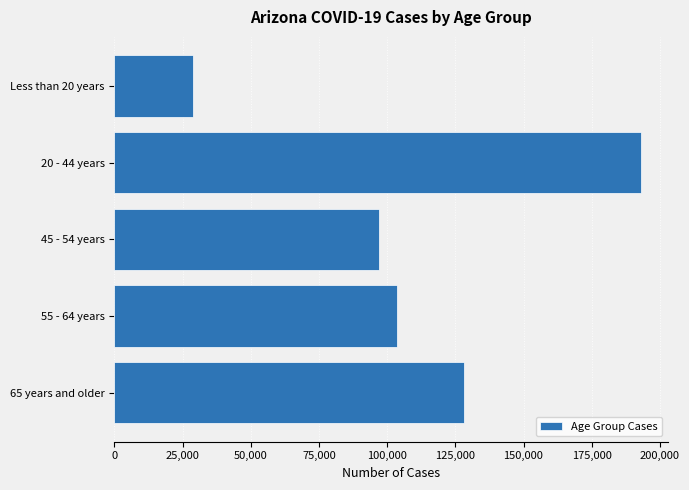

List the labels in order of value, smallest first.

Less than 20 years, 45 - 54 years, 55 - 64 years, 65 years and older, 20 - 44 years